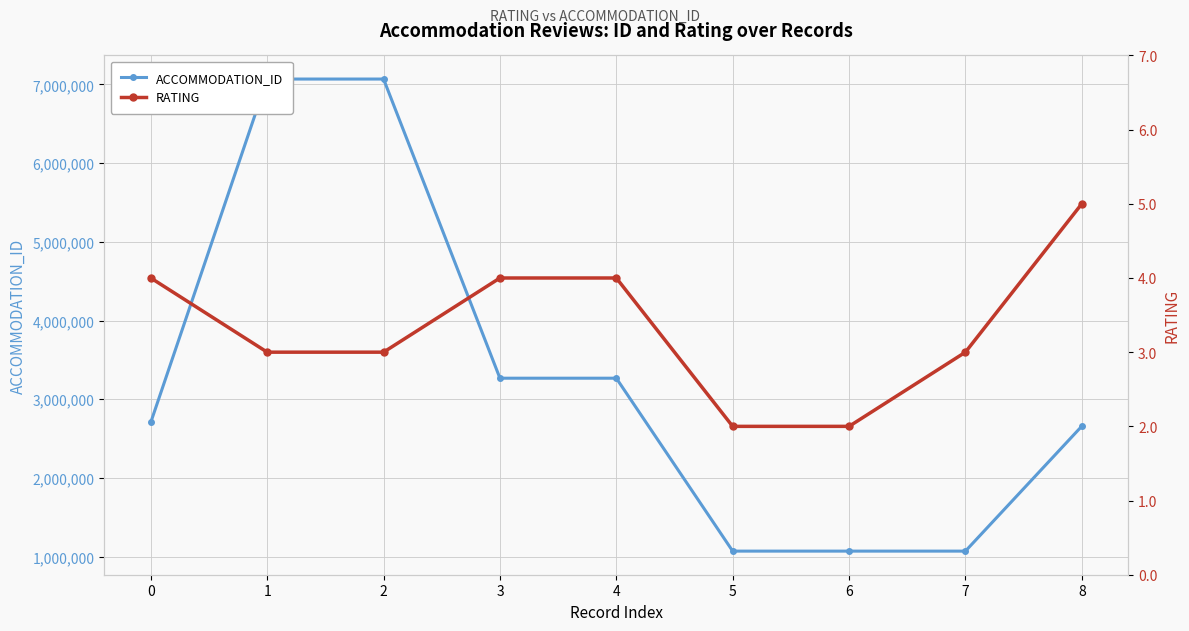

How many values in the RATING series exceed 3?

4